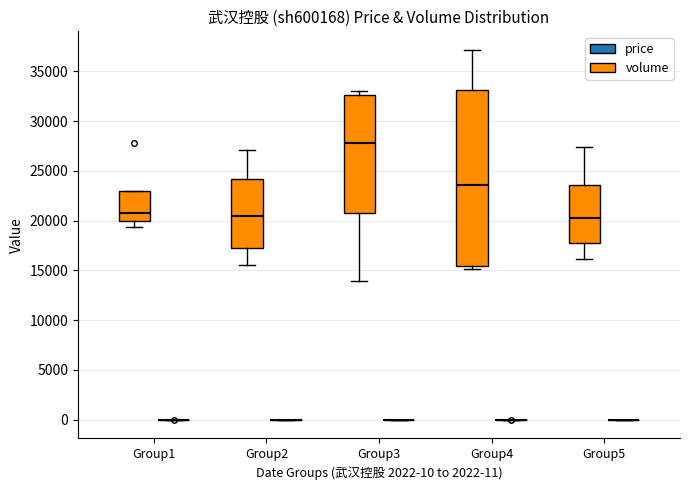

Reading left to right, read every box against the y-axis: the position of its median line, the range the box covers, and the ends of its whiskers. The values are not printed on the chart, so give them approximately, as read against the axis.

Group1 (volume): median 20500, box 20000 to 23000, whiskers 19500 to 23000
Group1 (price): box collapsed to a line at 0, whiskers 0 to 0
Group2 (volume): median 20500, box 17500 to 24000, whiskers 15500 to 27000
Group2 (price): box collapsed to a line at 0, whiskers 0 to 0
Group3 (volume): median 28000, box 21000 to 32500, whiskers 14000 to 33000
Group3 (price): box collapsed to a line at 0, whiskers 0 to 0
Group4 (volume): median 23500, box 15500 to 33000, whiskers 15000 to 37000
Group4 (price): box collapsed to a line at 0, whiskers 0 to 0
Group5 (volume): median 20500, box 18000 to 23500, whiskers 16000 to 27500
Group5 (price): box collapsed to a line at 0, whiskers 0 to 0